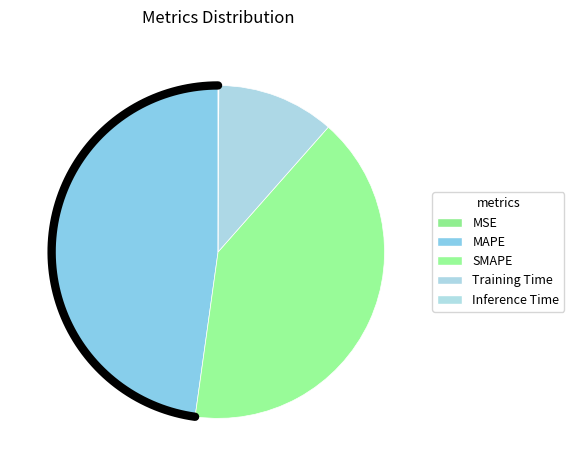

To the nearest percent, what percentage of the pie is MAPE?

48%